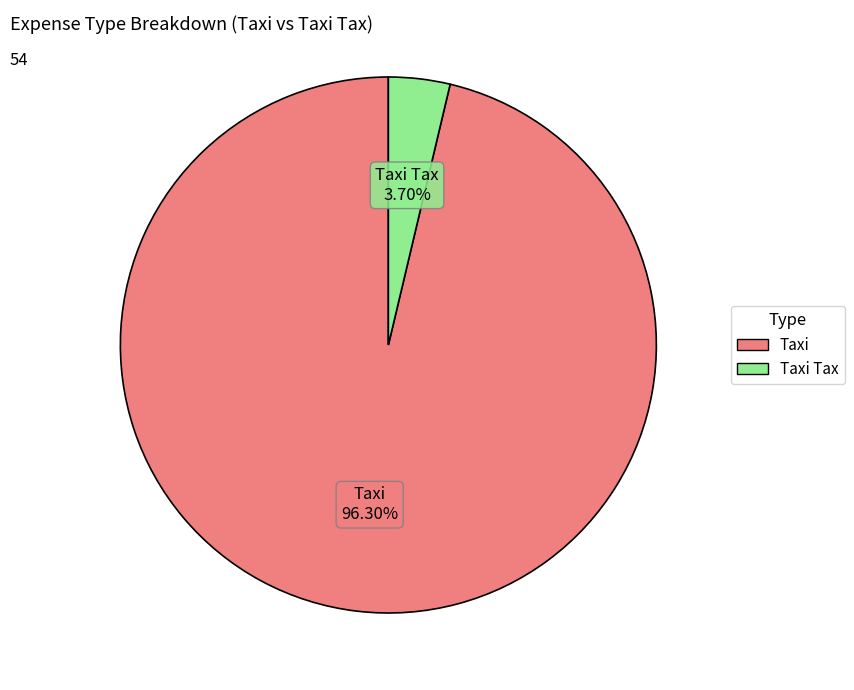

What percentage is the Taxi slice, to the nearest percent?

96%